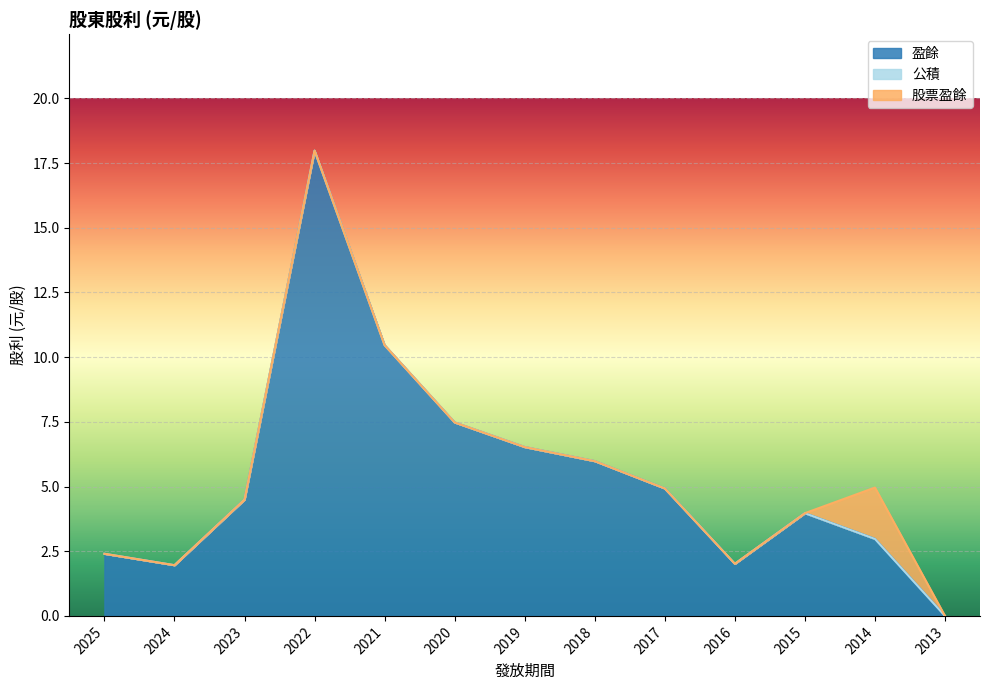

Which series has the largest range (max minus min)?

盈餘